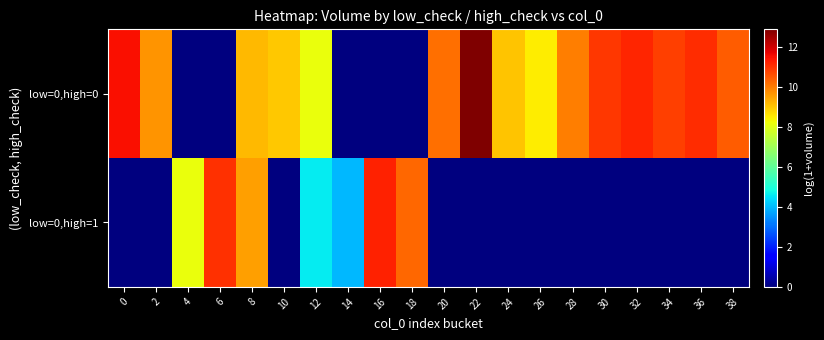

Which category has the highest value across all series?

22